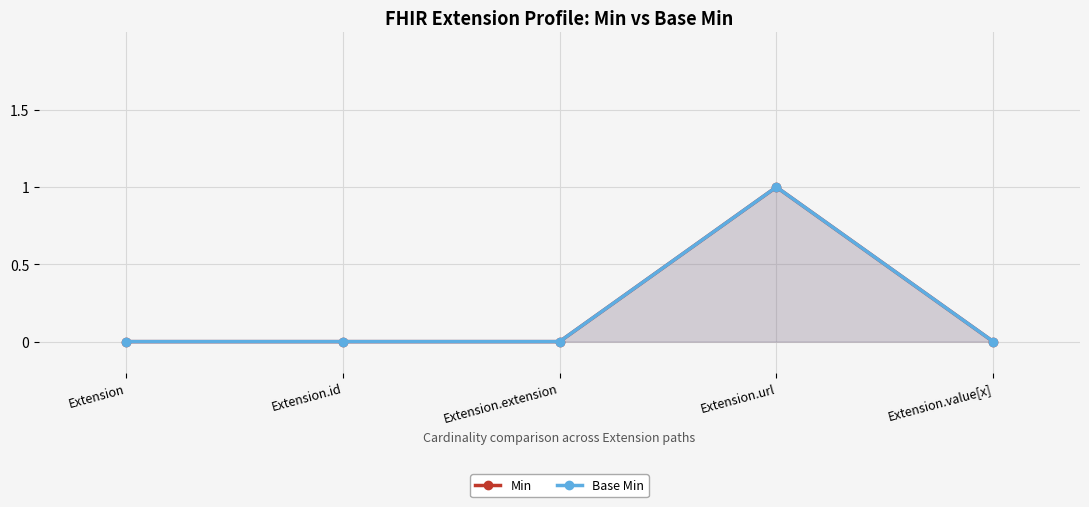

The value of Base Min at Extension.url is 1. True or false?

True